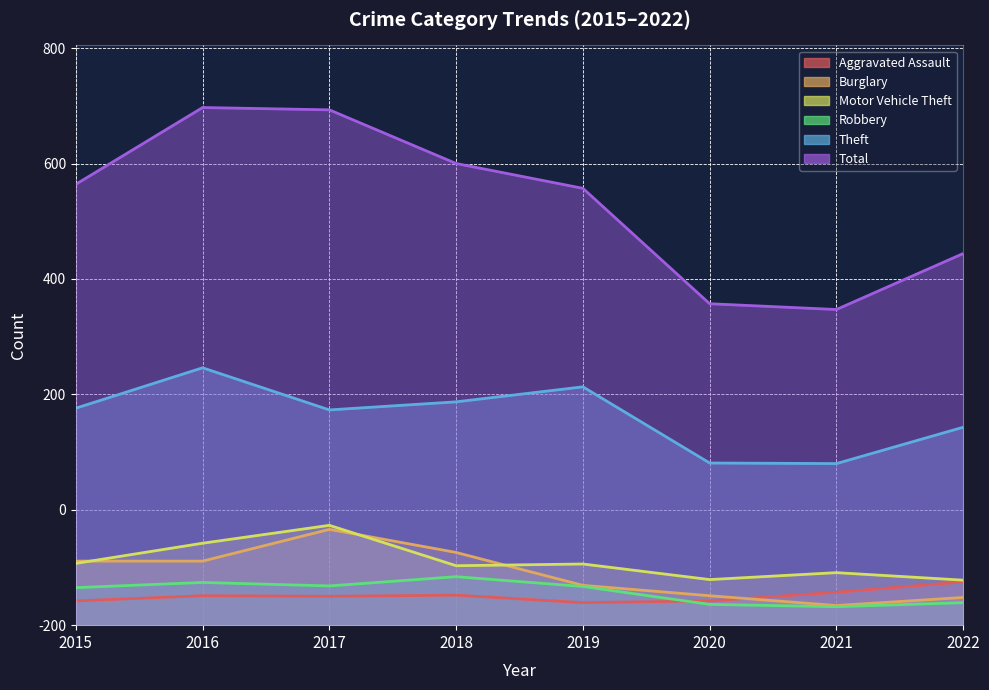

Rank the series by their maximum value, from highest to lowest.

Total, Theft, Motor Vehicle Theft, Burglary, Robbery, Aggravated Assault